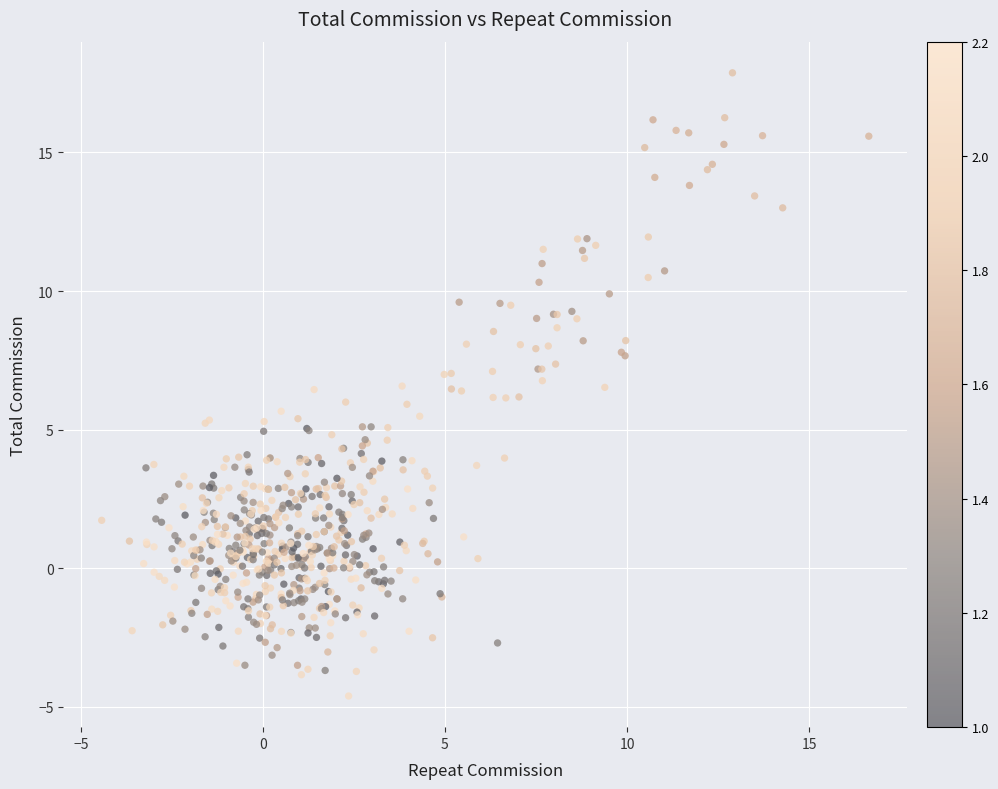

What is the range of Y values (max minus min)?

22.5